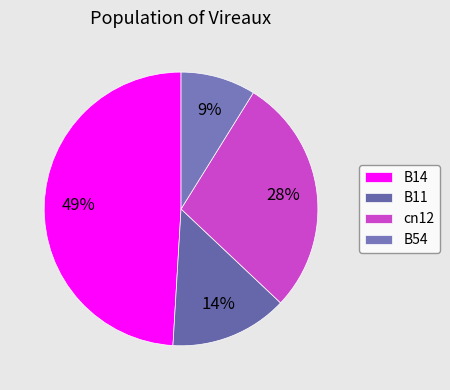

What percentage is the B54 slice, to the nearest percent?

9%